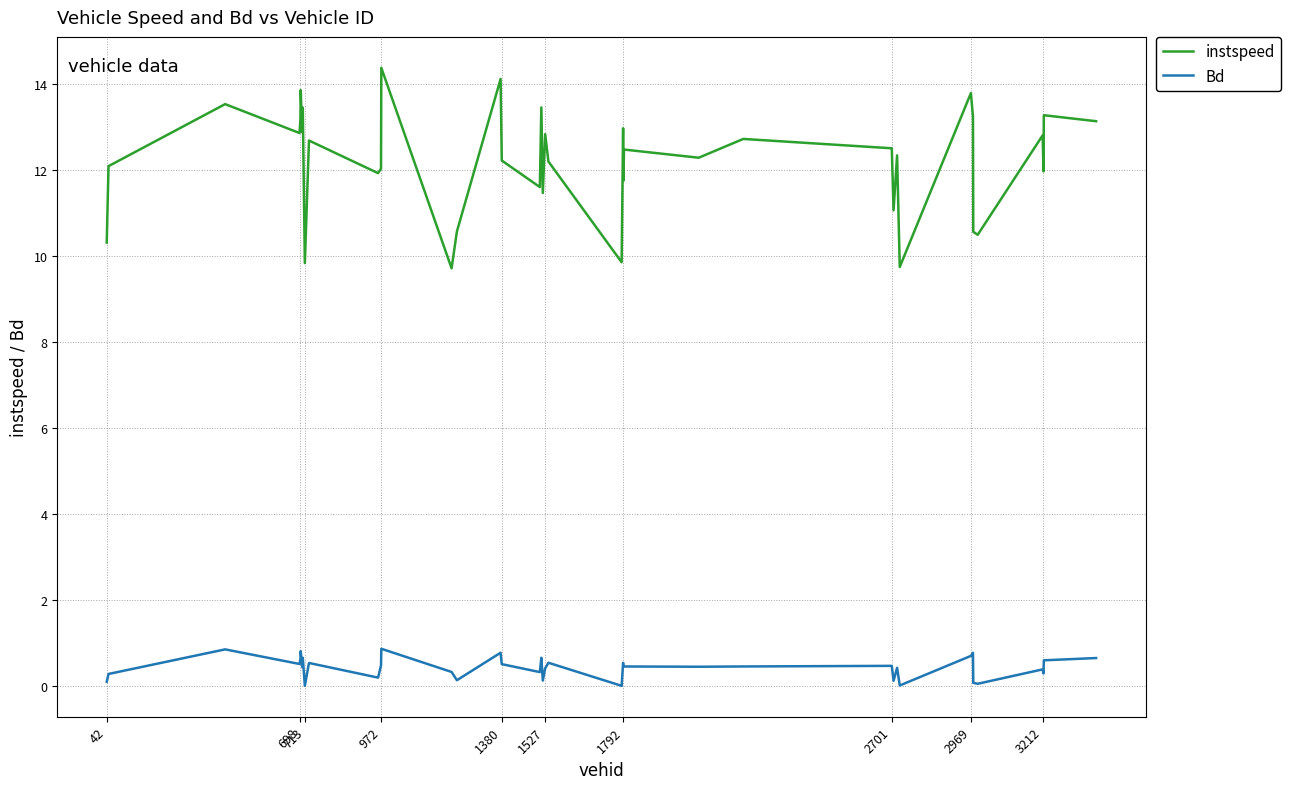

True or false: Bd and instspeed intersect in this chart.

False